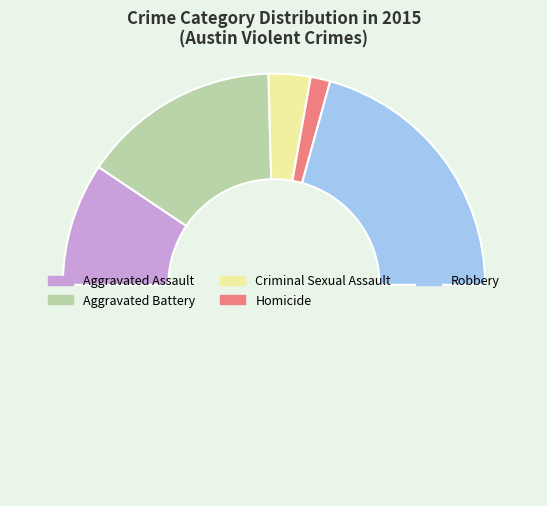

Rank the categories by value from highest to lowest.

Robbery, Aggravated Battery, Aggravated Assault, Criminal Sexual Assault, Homicide